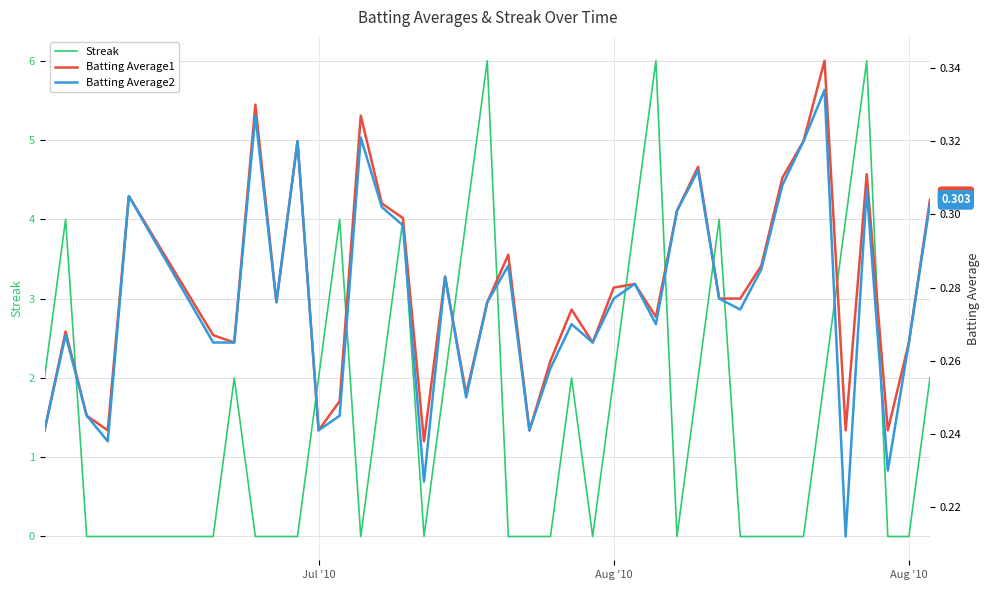

Is the value of Batting Average2 at 8 greater than the value of Batting Average1 at 16?

No